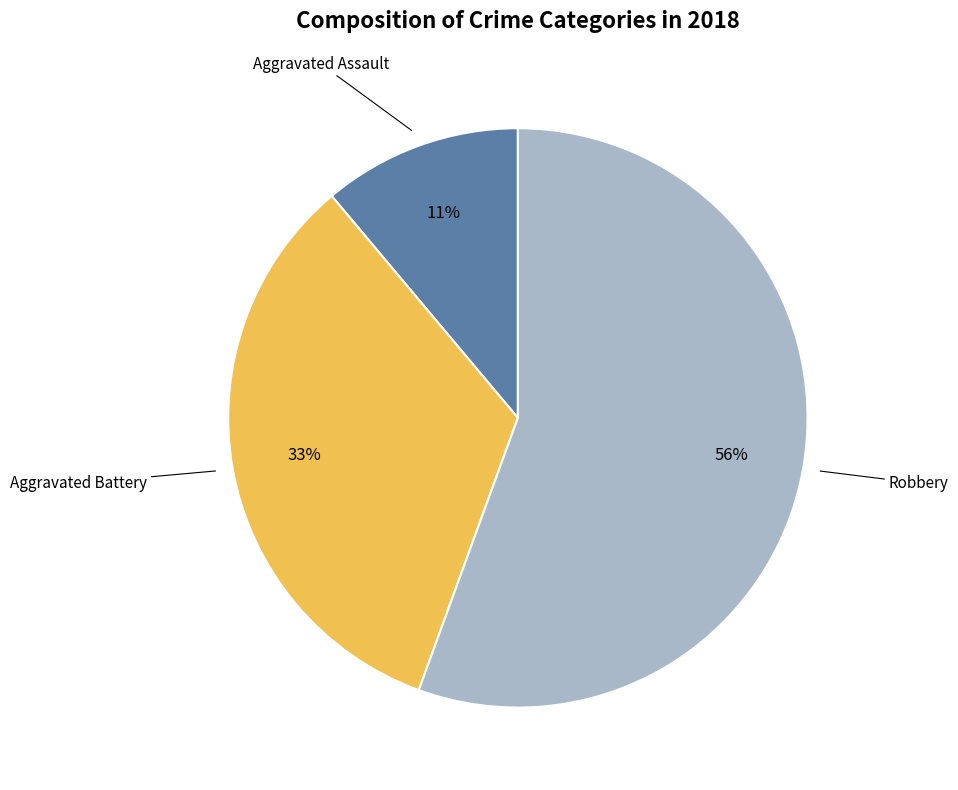

To the nearest percent, what is the average slice percentage?

33%